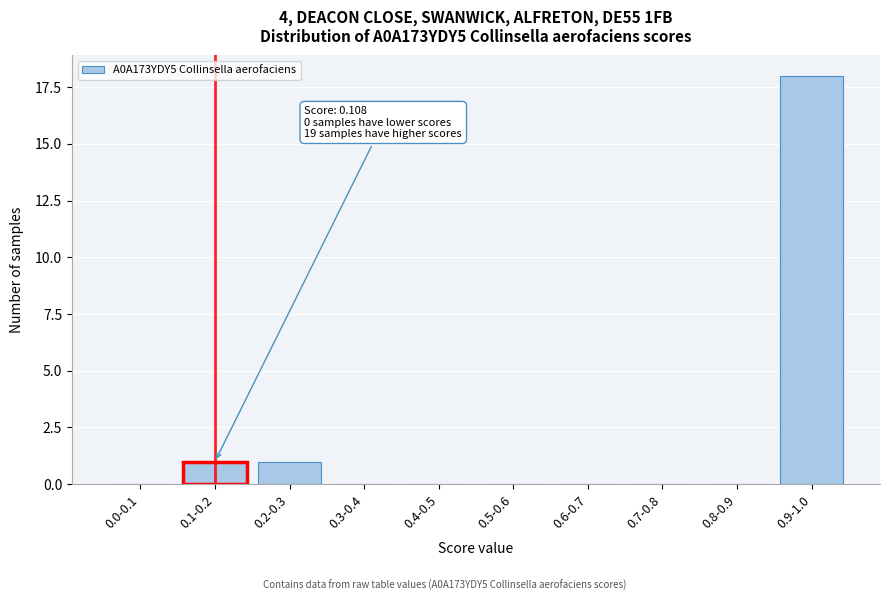

Reading left to right, transcribe all the data shown in this chart.

0.0-0.1=0	0.1-0.2=1	0.2-0.3=1	0.3-0.4=0	0.4-0.5=0	0.5-0.6=0	0.6-0.7=0	0.7-0.8=0	0.8-0.9=0	0.9-1.0=18